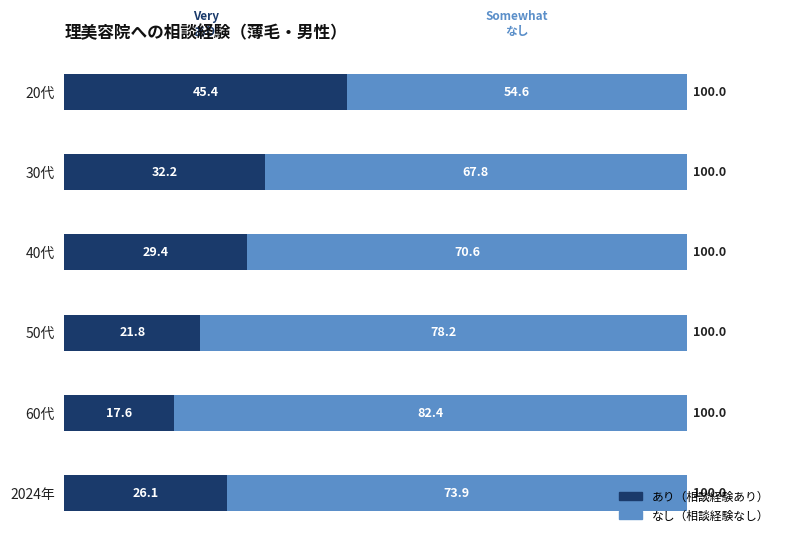

What is the total value across all series at 30代?

100.0